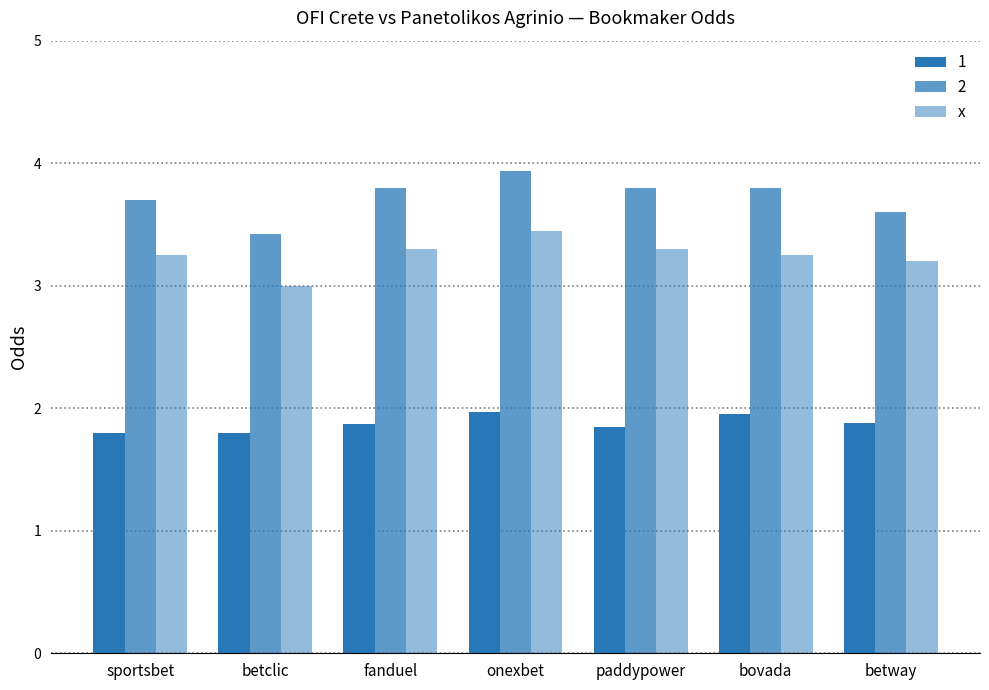

How many values in the x series exceed 3?

6